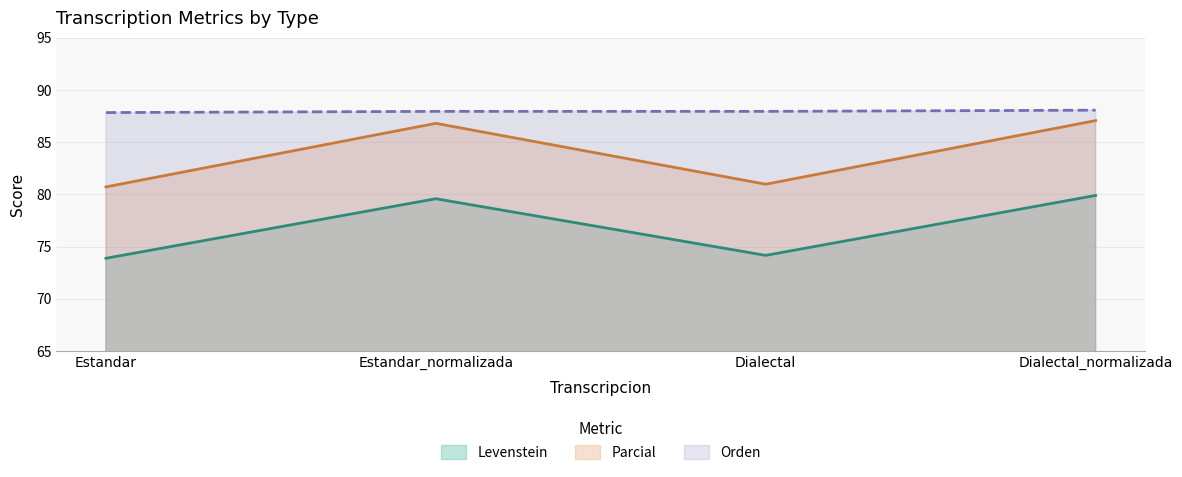

List the series in order of their overall mean, highest first.

Orden, Parcial, Levenstein